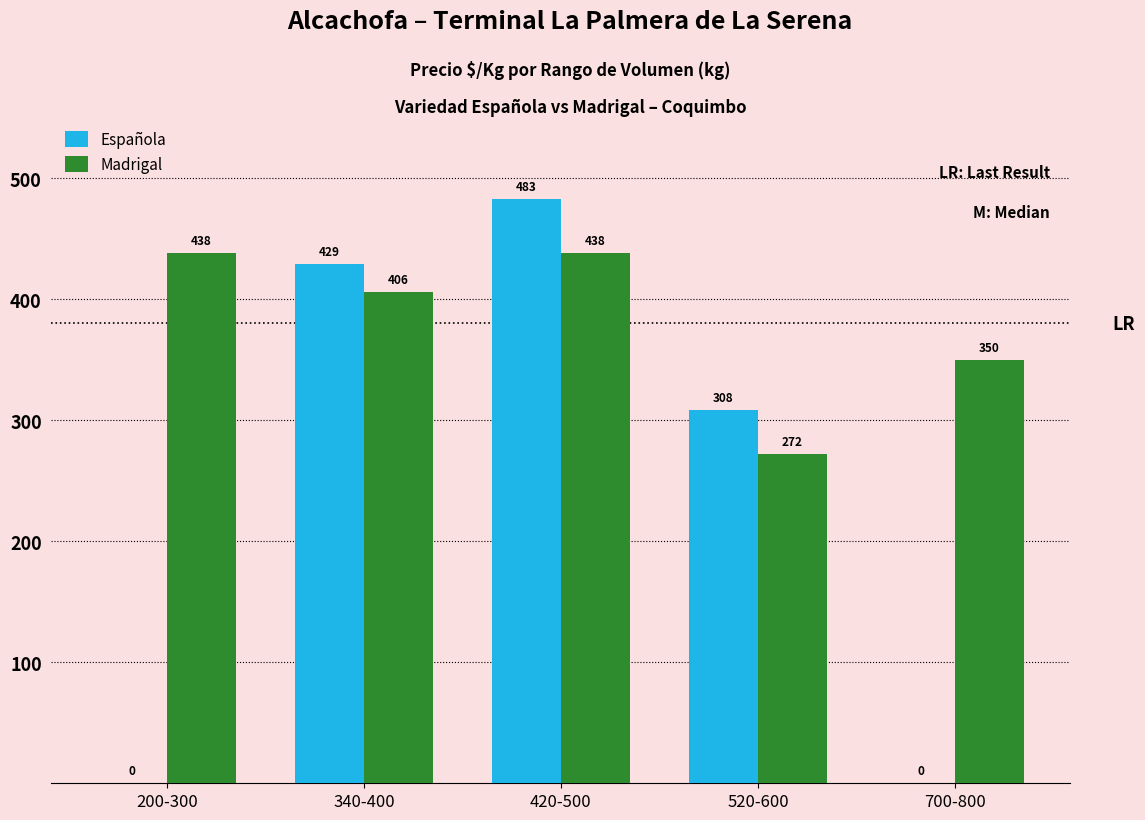

What is the maximum value shown in the chart?

483